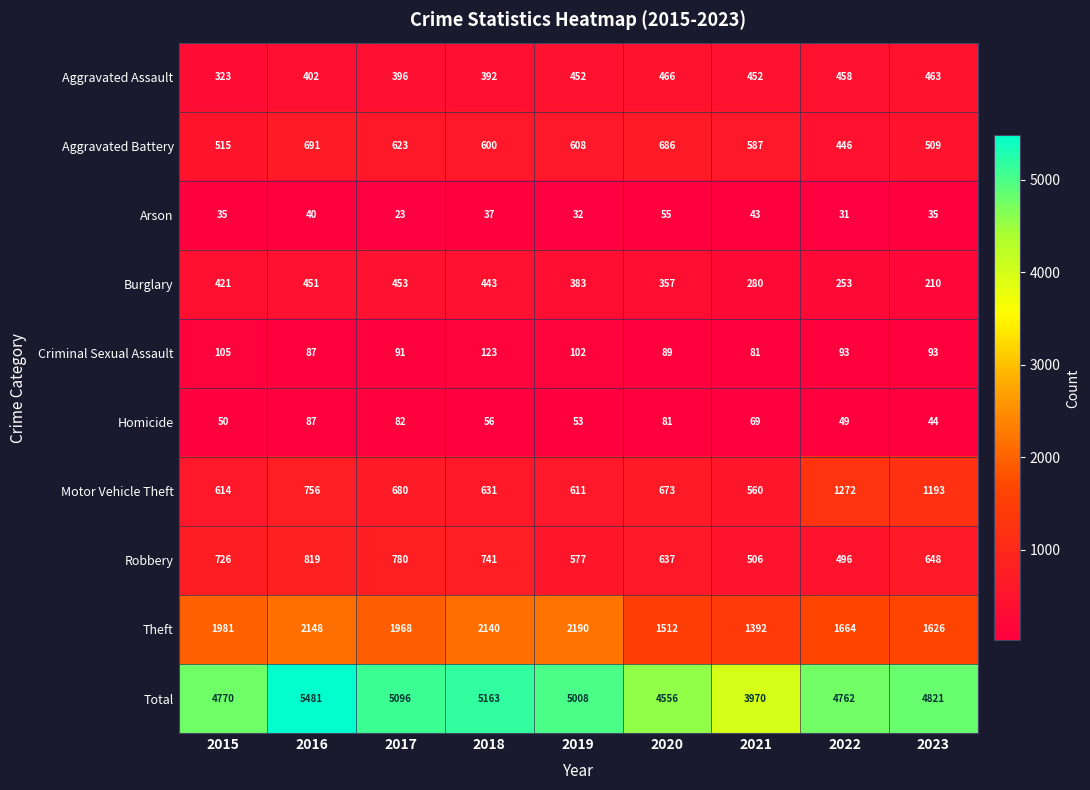

Is it true that Aggravated Assault equals 659 at 2021?

False